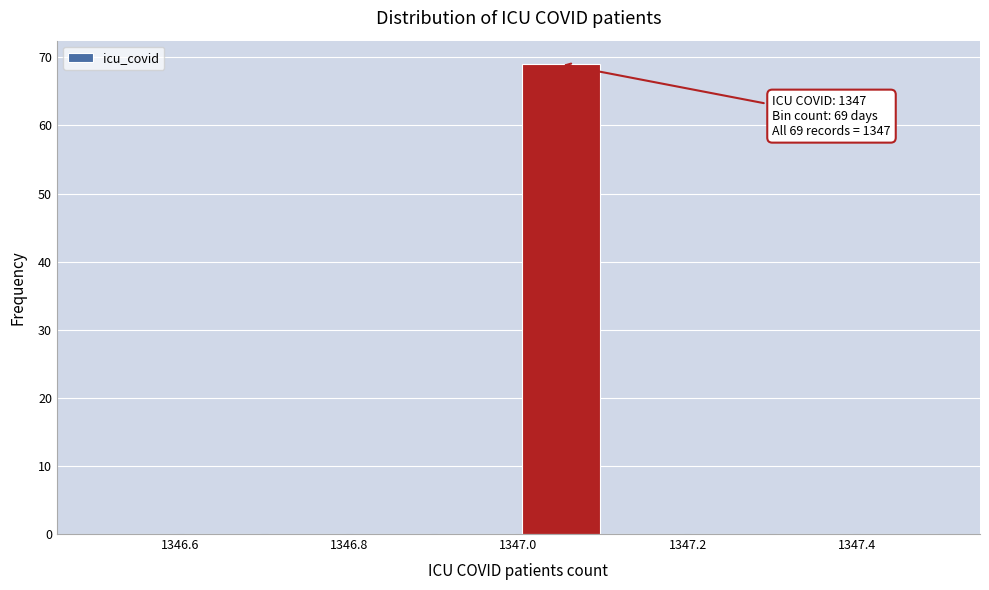

Over which range of the x-axis is the bar tallest?

1347.0 to 1347.1